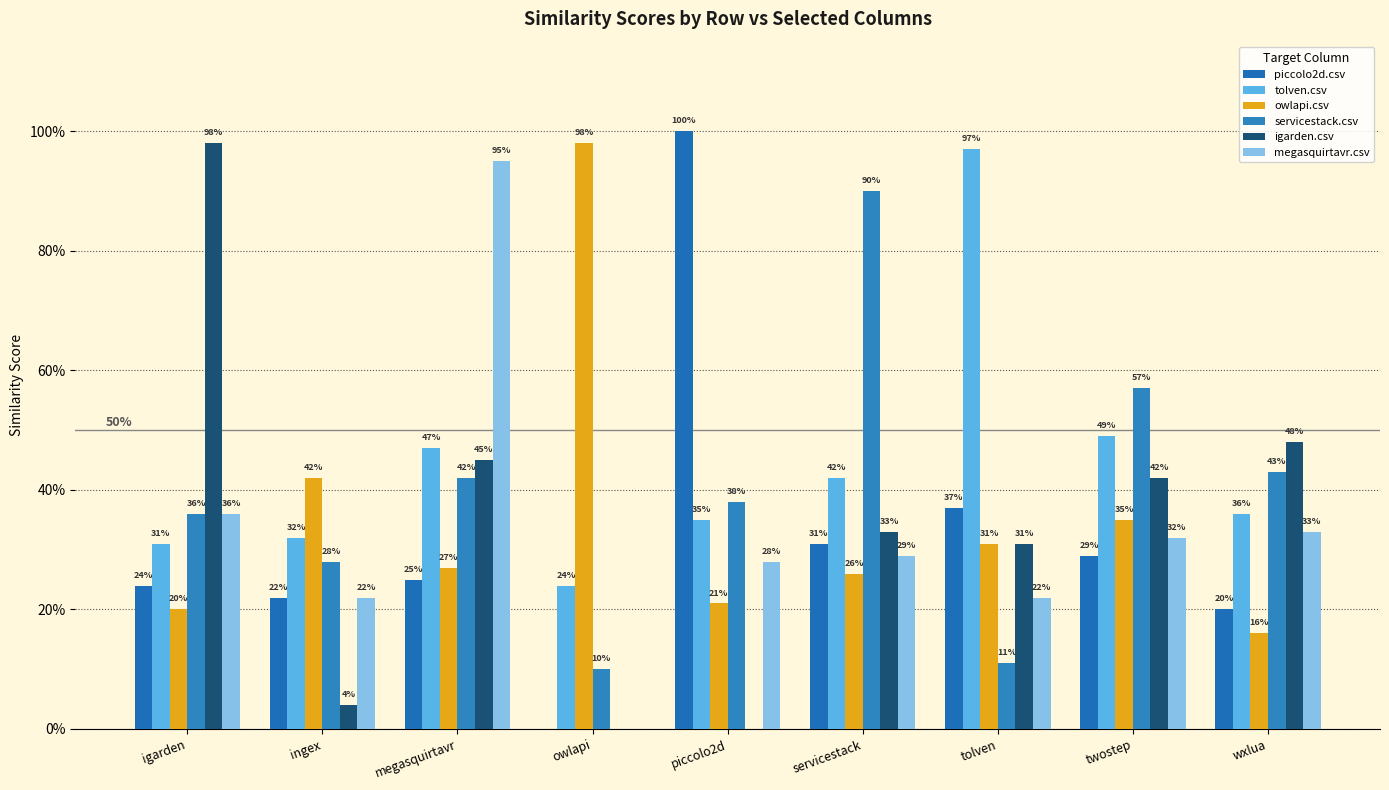

Does the chart contain stacked bars?

No